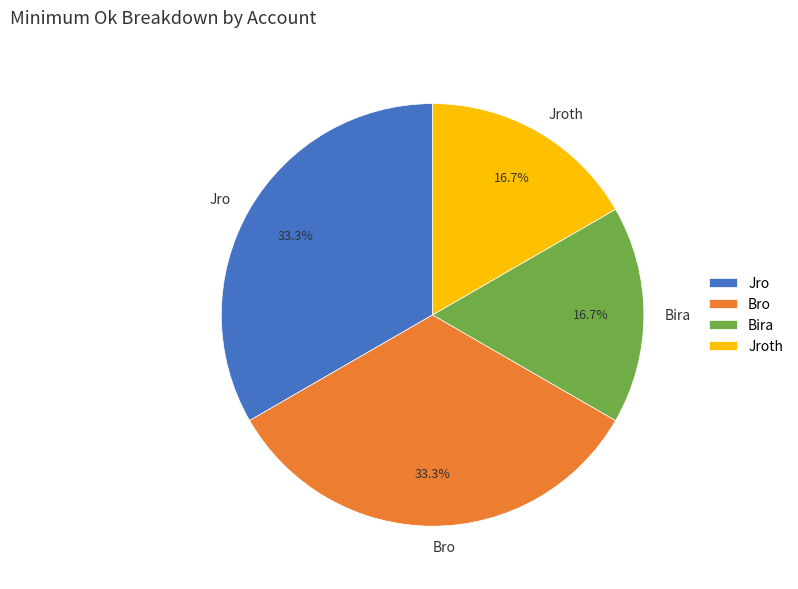

How many segments does this pie chart have?

4